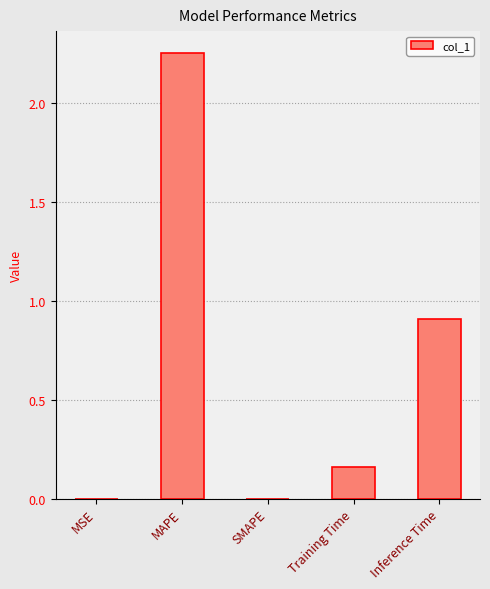

What is the average value?

0.7